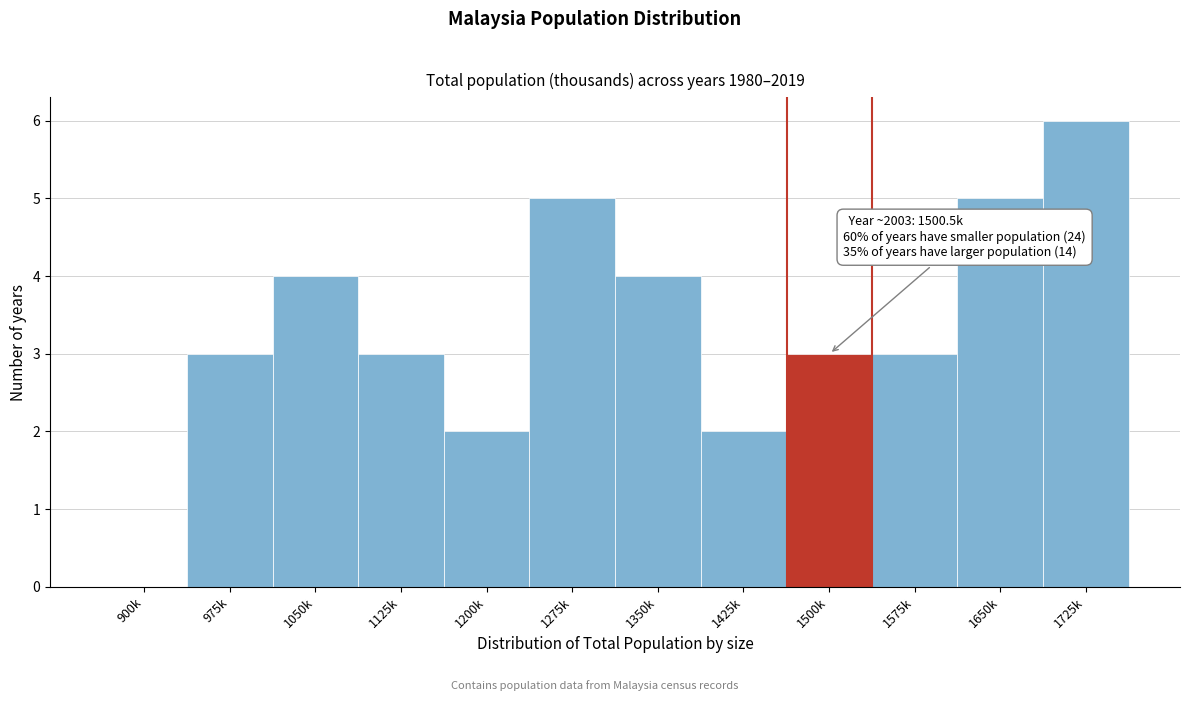

Reading left to right, transcribe all the data shown in this chart.

900k=0	975k=3	1050k=4	1125k=3	1200k=2	1275k=5	1350k=4	1425k=2	1500k=3	1575k=3	1650k=5	1725k=6